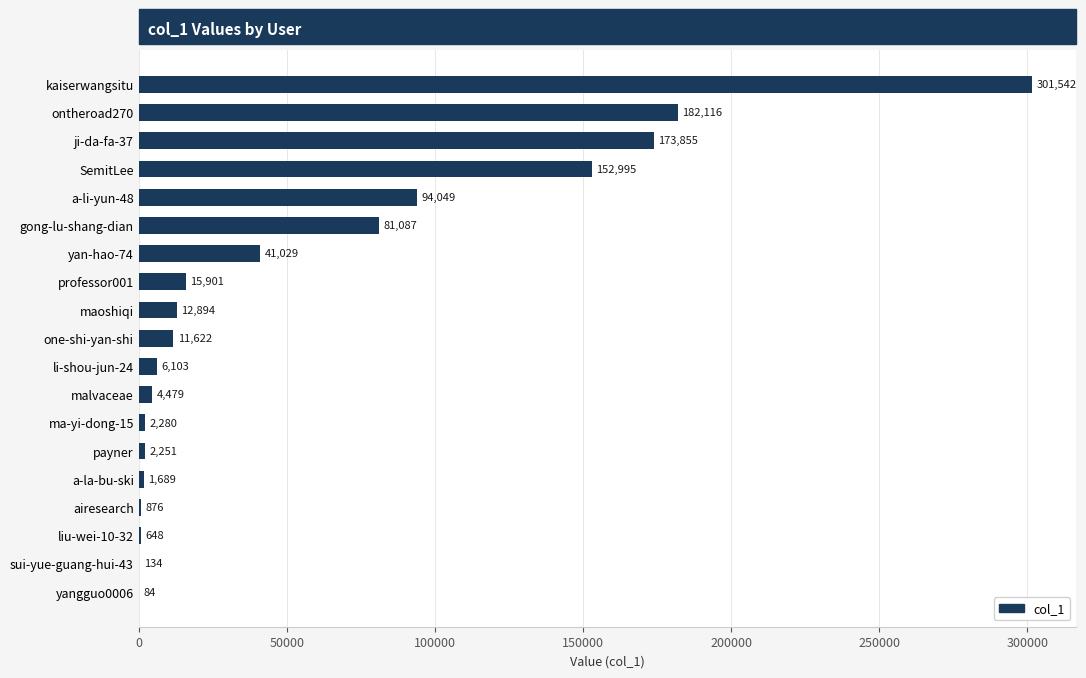

Where is the data nearest to the value 150813?

SemitLee